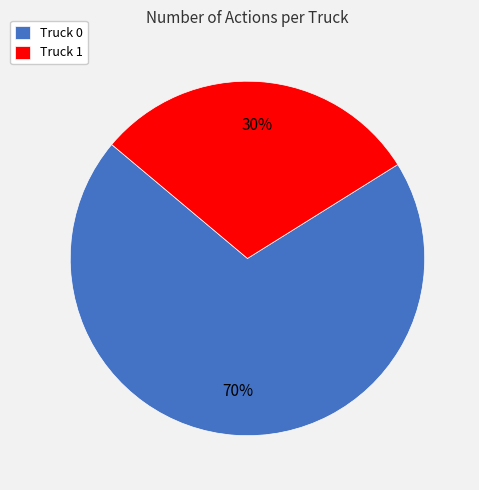

To the nearest percent, what is the average slice percentage?

50%